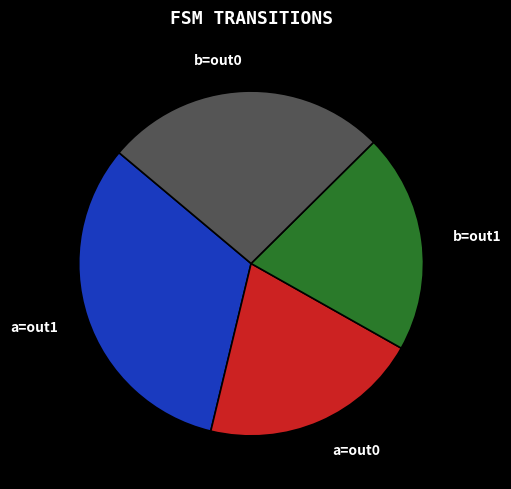

Which category has the biggest portion of the pie?

a=out1